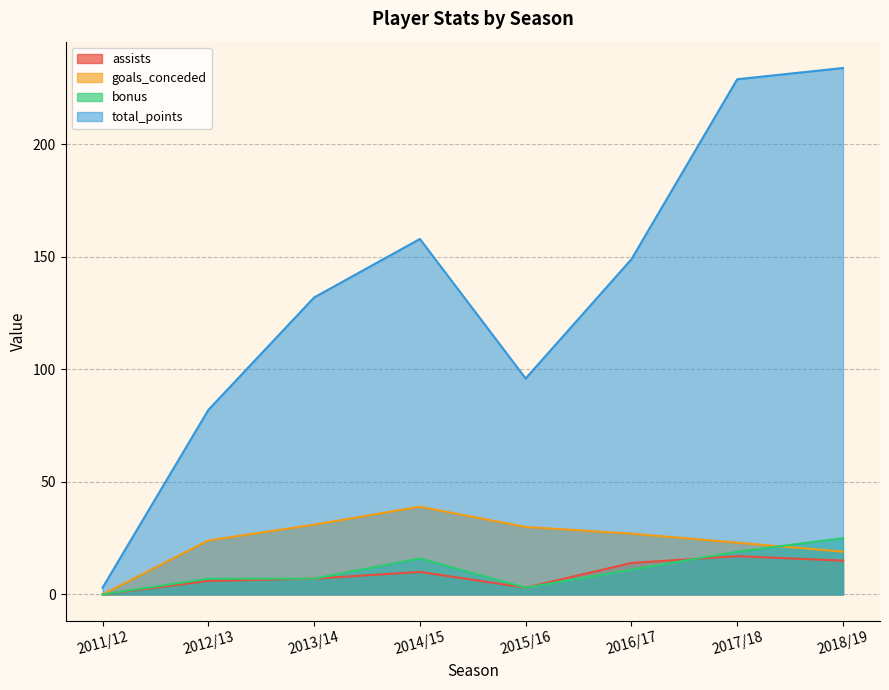

What is the difference between the bonus values at 2011/12 and 2015/16?

3